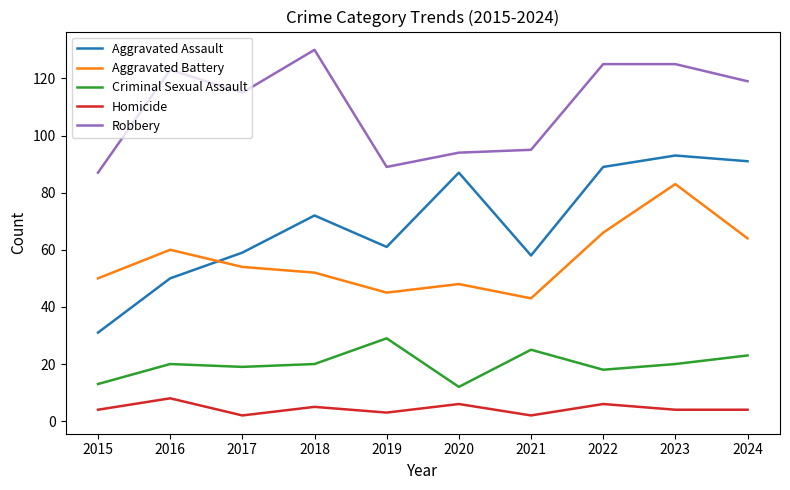

Rank the series at 2023 from lowest to highest value.

Homicide, Criminal Sexual Assault, Aggravated Battery, Aggravated Assault, Robbery